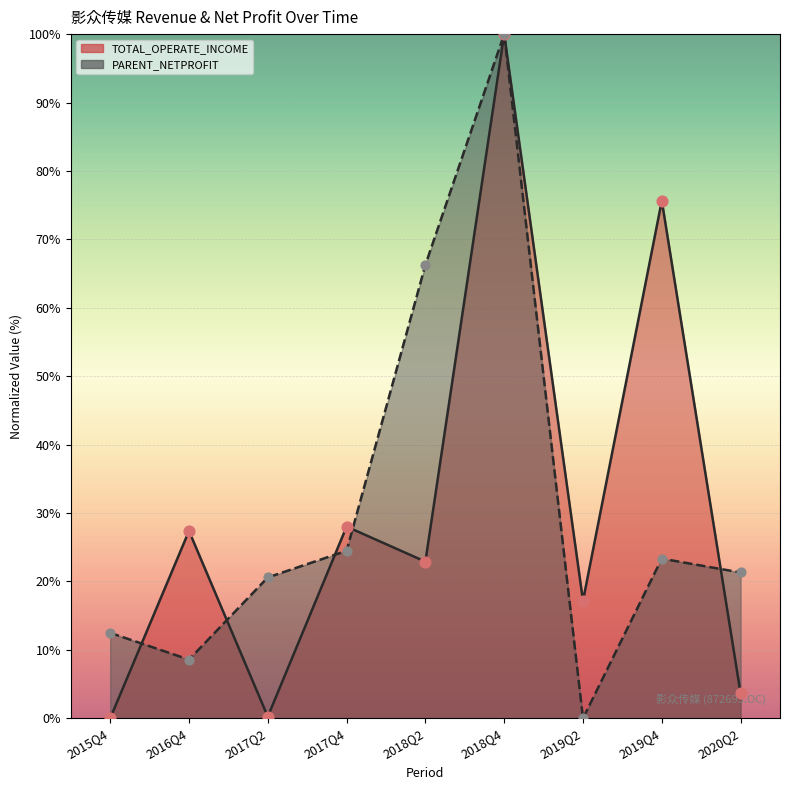

Which series reaches the maximum Y coordinate?

TOTAL_OPERATE_INCOME